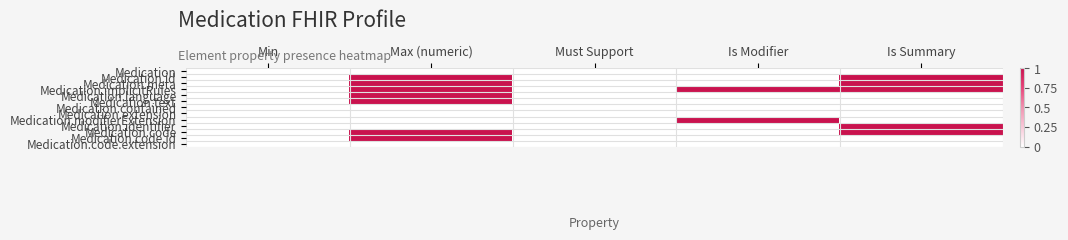

At Must Support, list the series in order from smallest to largest.

Medication, Medication.id, Medication.meta, Medication.implicitRules, Medication.language, Medication.text, Medication.contained, Medication.extension, Medication.modifierExtension, Medication.identifier, Medication.code, Medication.code.id, Medication.code.extension